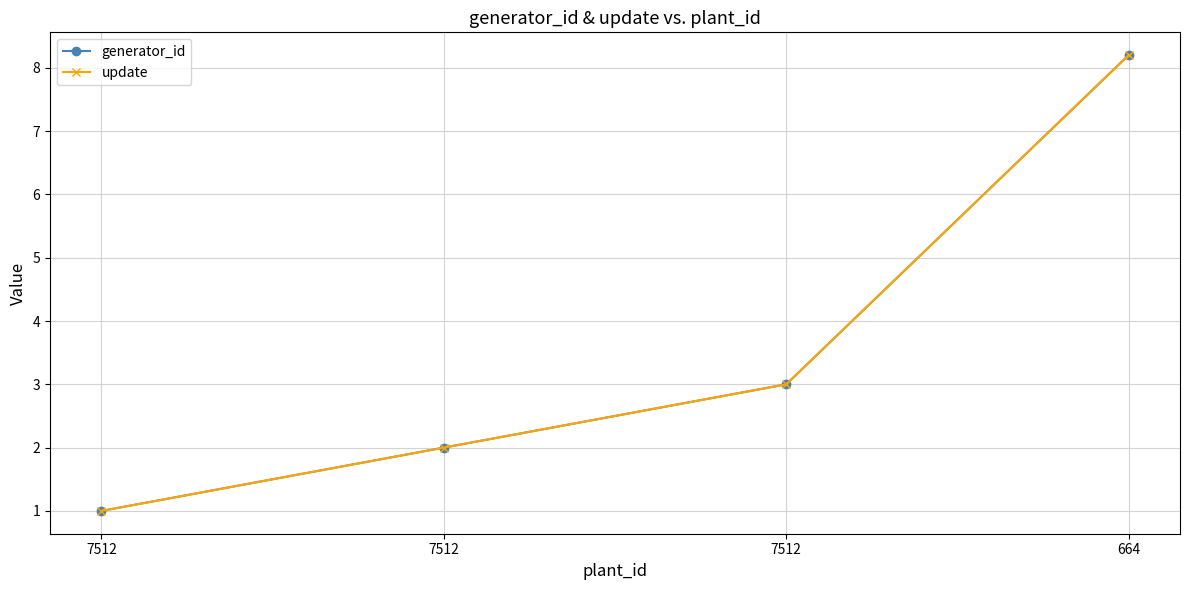

True or false: generator_id and update intersect in this chart.

False